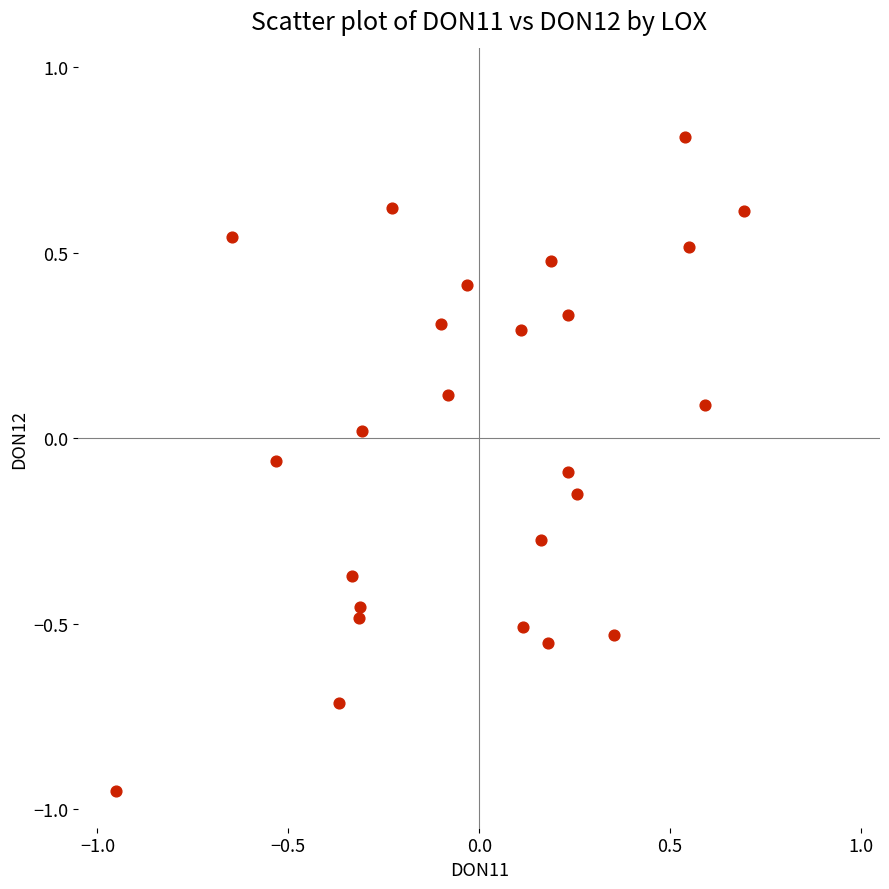

What is the range of Y values (max minus min)?

1.8